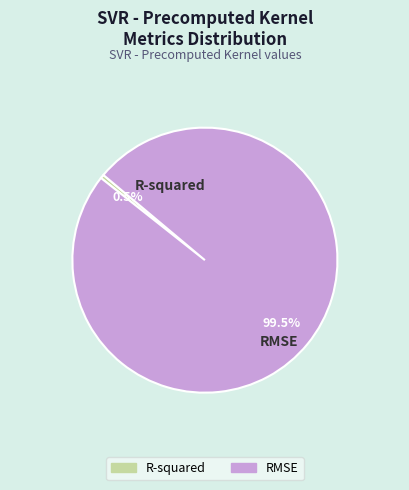

How many slices are in this pie chart?

2